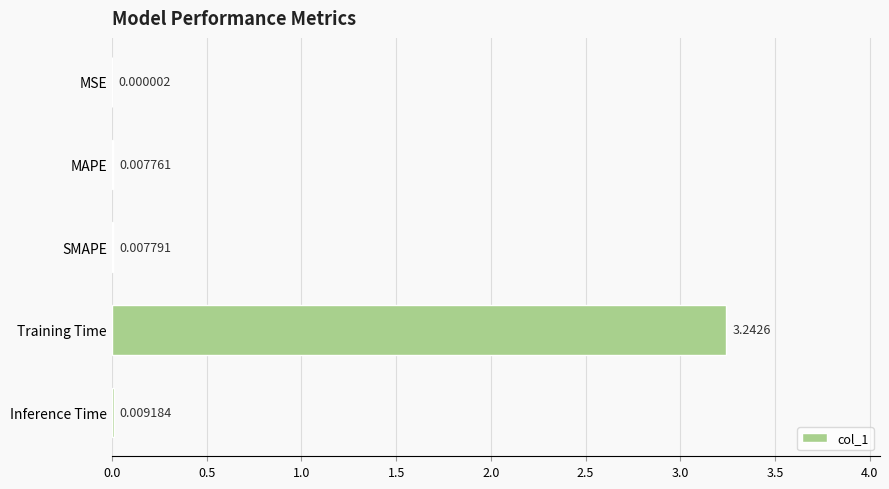

Which label corresponds to the largest value in the chart?

Training Time